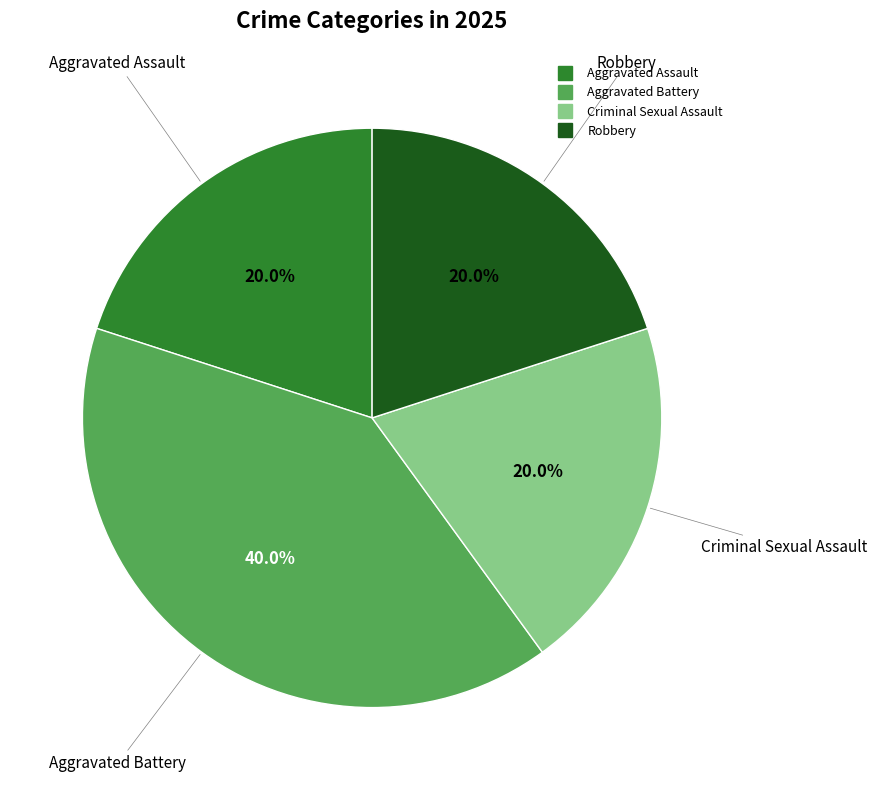

What is the largest slice in the pie chart?

Aggravated Battery